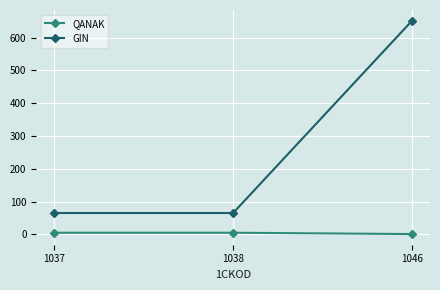

The value of GIN at 1046 is 651.7. True or false?

True